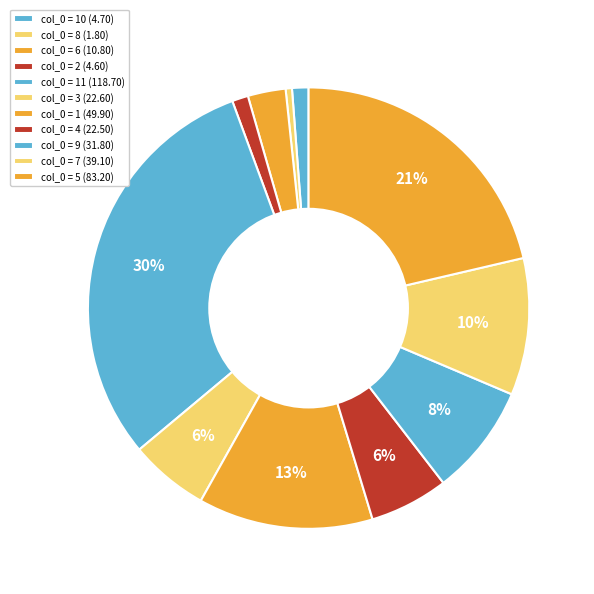

How many slices are in this pie chart?

11